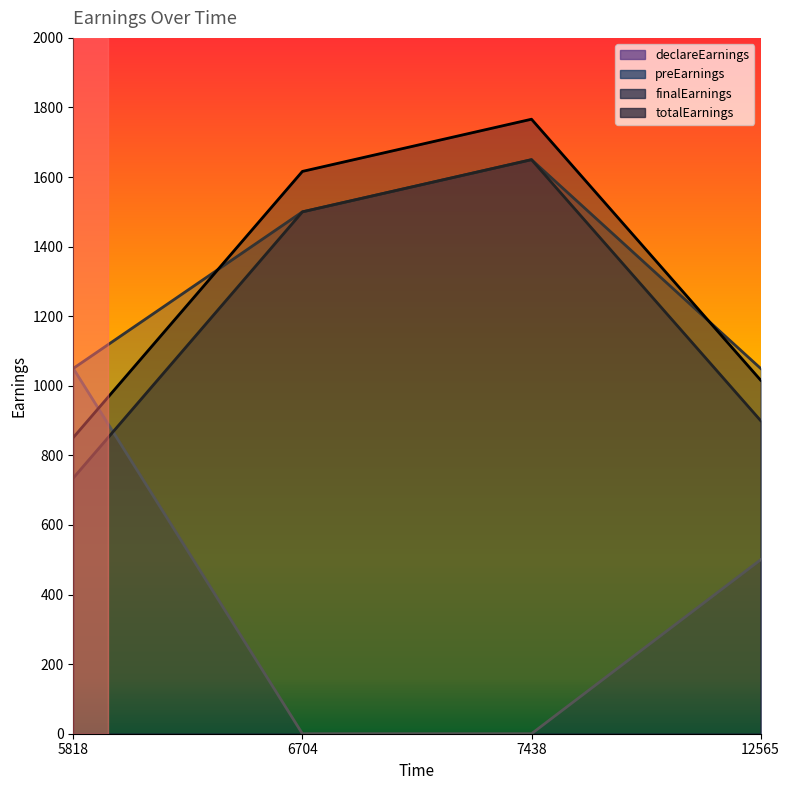

Reading left to right, list all the values displayed in this chart.

totalEarnings: 5818=735.0	6704=1500.0	7438=1650.0	12565=900.0
finalEarnings: 5818=851.2	6704=1616.2	7438=1766.2	12565=1016.2
preEarnings: 5818=1050.0	6704=1500.0	7438=1650.0	12565=1050.0
declareEarnings: 5818=1050.0	6704=0.0	7438=0.0	12565=500.0